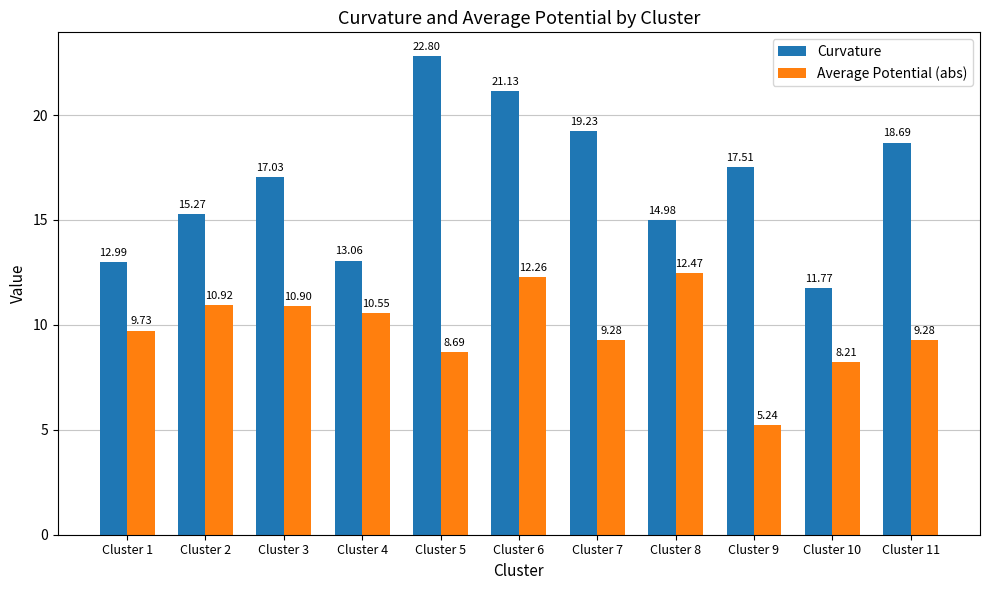

Which series has the largest range (max minus min)?

Curvature